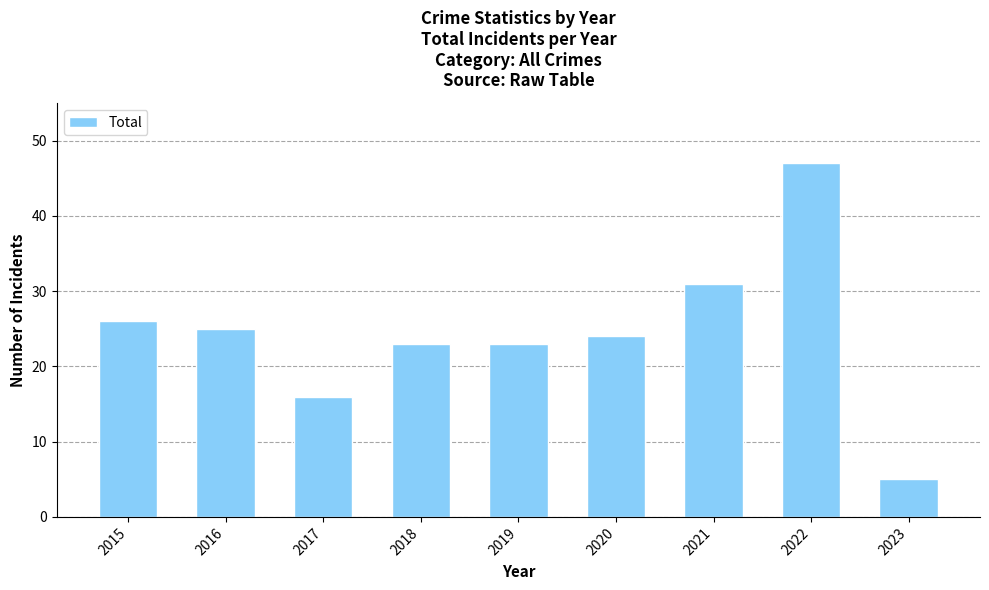

What is the ratio of the value at 2018 to the value at 2023?

4.6